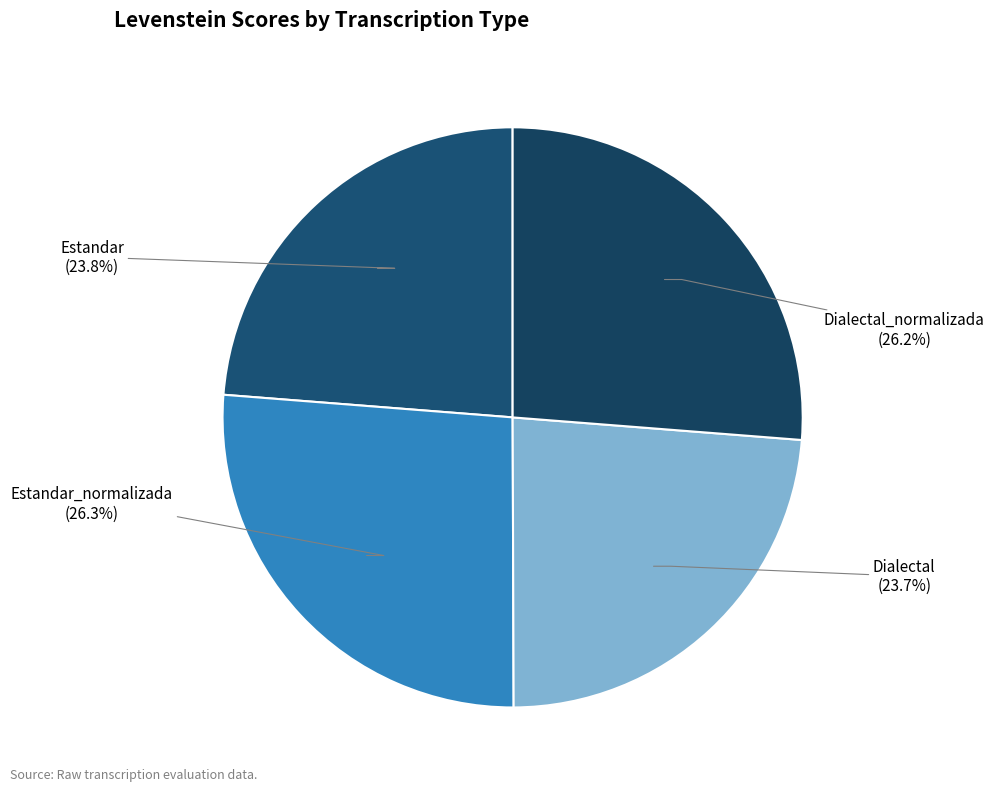

Count the number of slices in the pie.

4